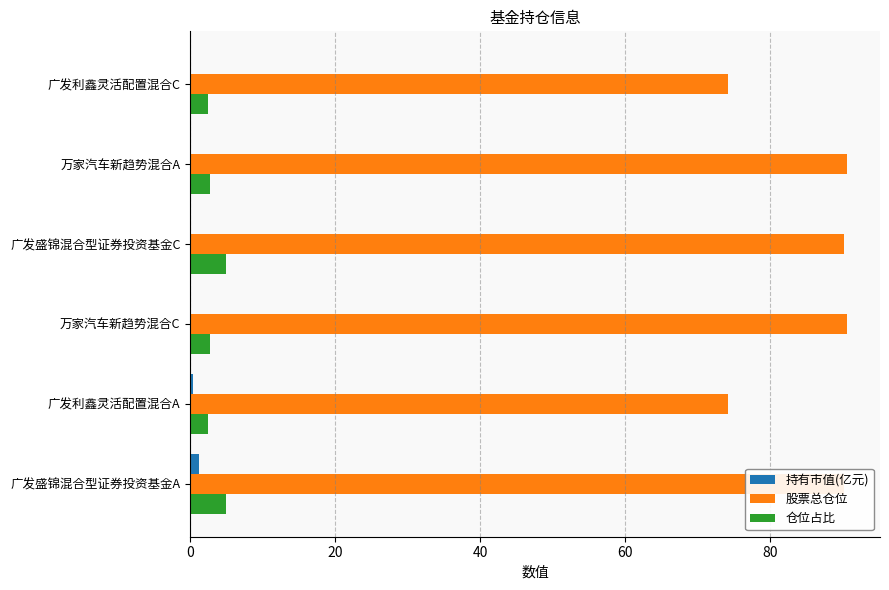

Between 万家汽车新趋势混合A and 广发利鑫灵活配置混合C, which series saw the biggest shift?

股票总仓位